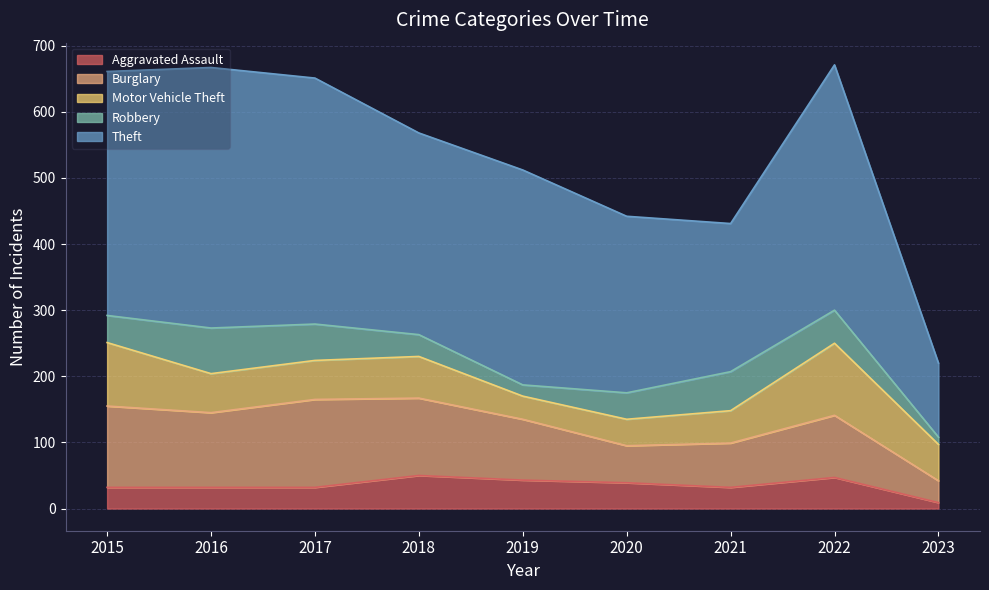

Reading left to right, transcribe all the data shown in this chart.

Aggravated Assault: 32	32	32	50	43	39	32	47	9
Burglary: 123	113	133	117	92	56	67	94	33
Motor Vehicle Theft: 96	59	59	63	35	40	49	109	55
Robbery: 41	69	55	33	17	40	59	50	11
Theft: 369	394	372	305	325	267	224	371	112